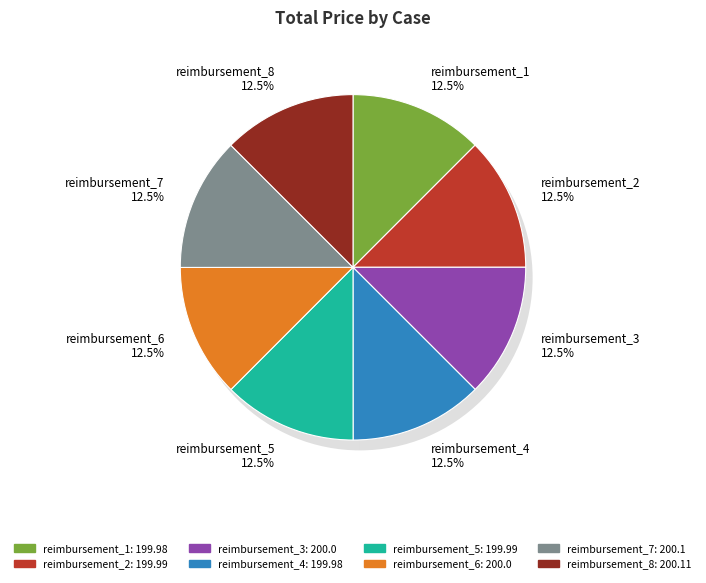

To the nearest percent, what is the combined percentage of reimbursement_4 and reimbursement_2?

25%